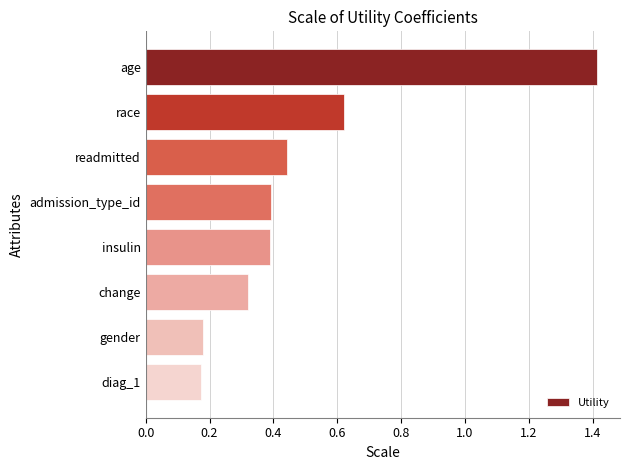

How many data points does each series have?

8